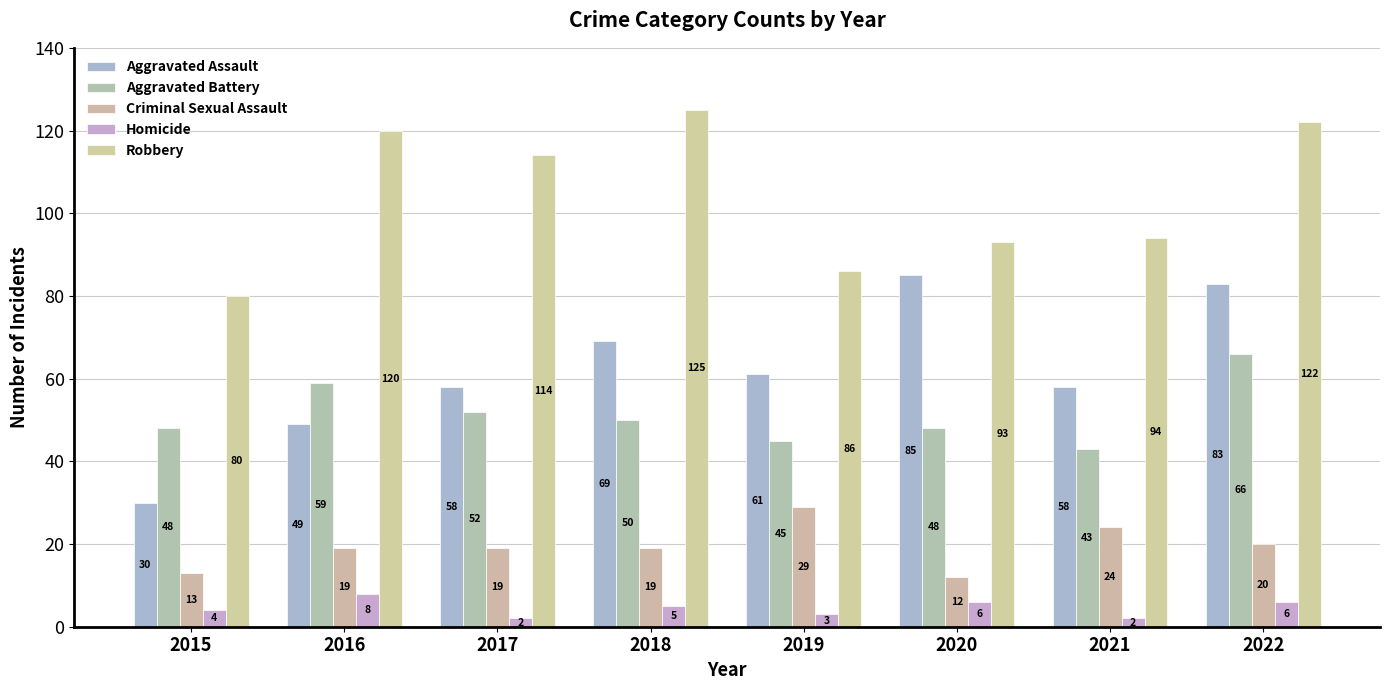

True or false: Homicide has a value of 6 at 2022.

True